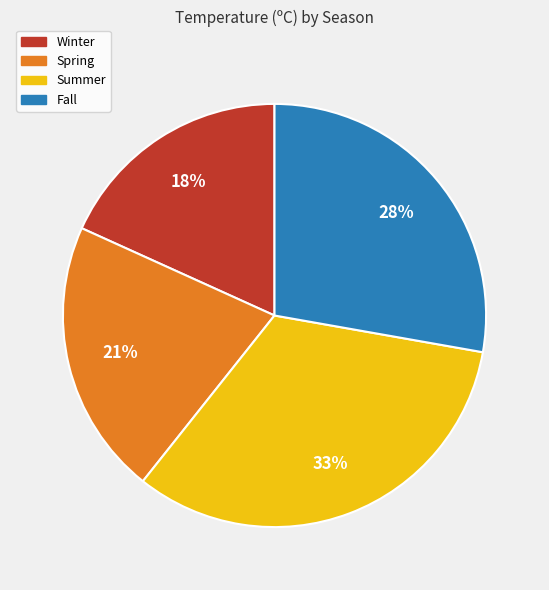

Is there a majority slice in this chart?

No